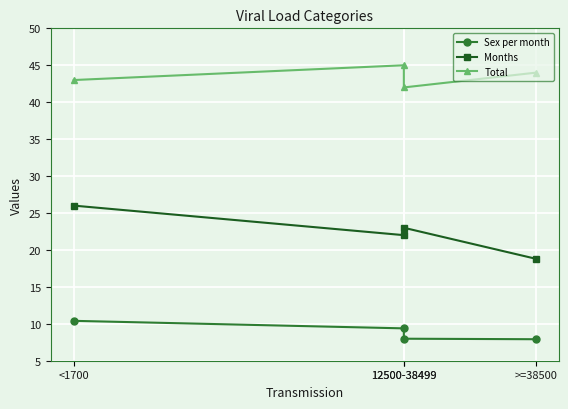

List the labels in order of Months value, smallest first.

>=38500, 12500-38499, 12500-38499, <1700